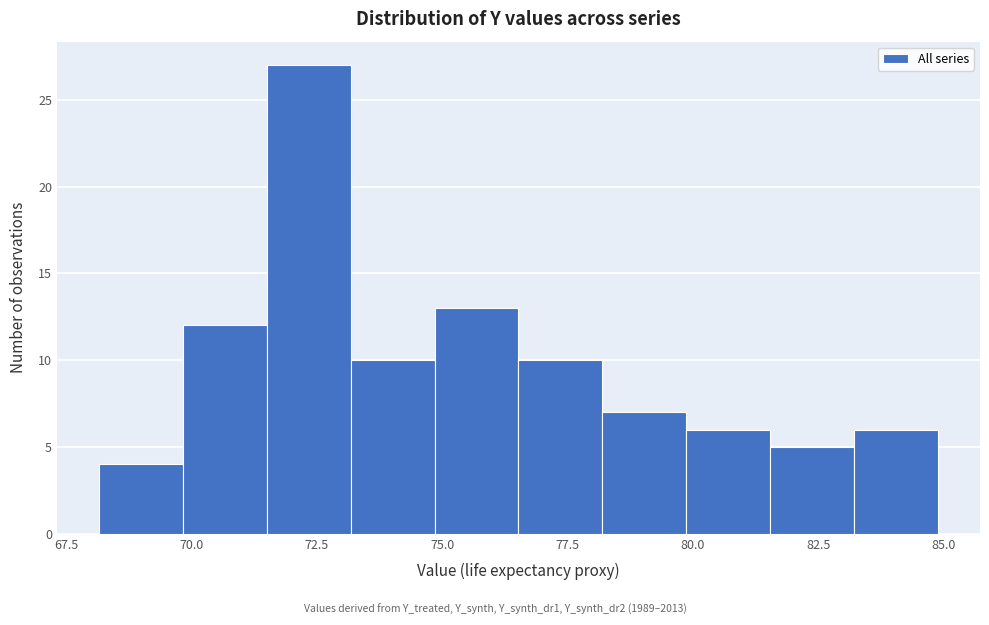

Around what value on the x-axis is the tallest bar? Give the approximate position of its centre, as read against the axis.

72.5